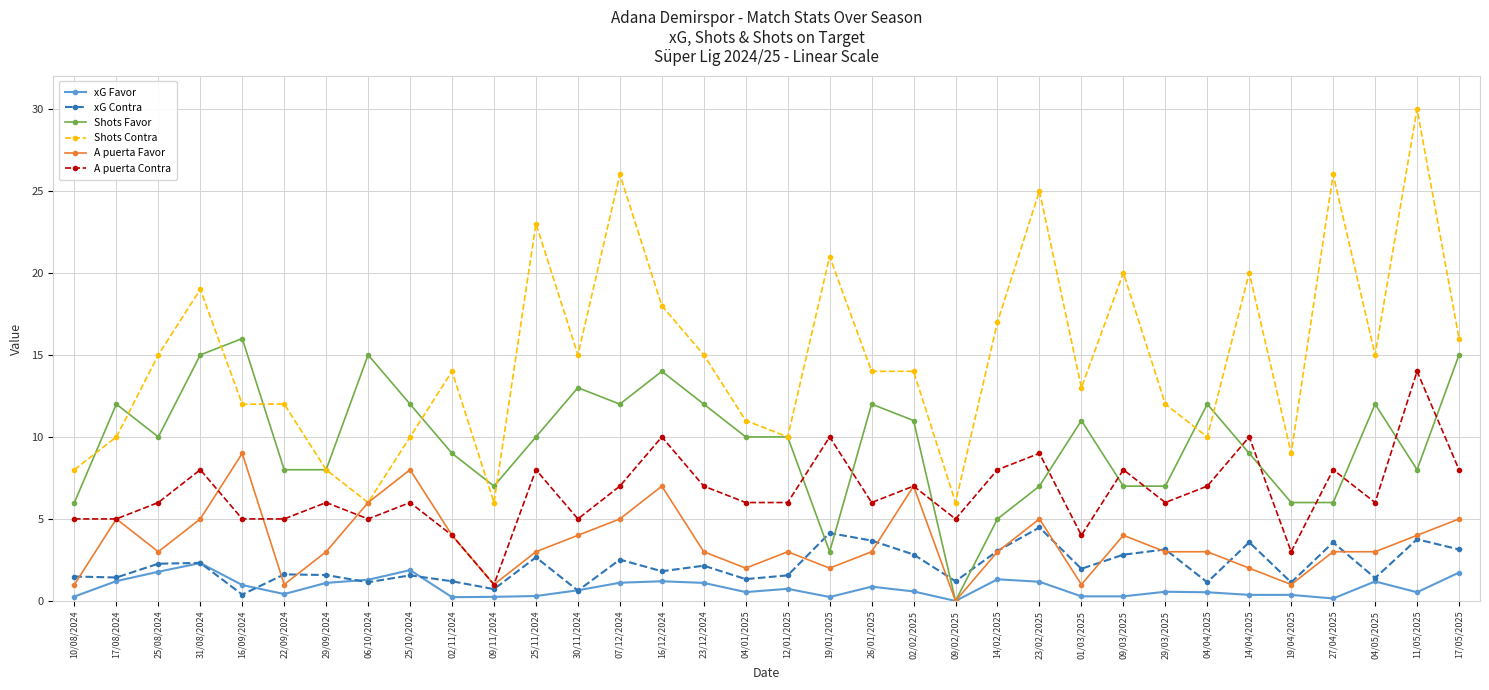

True or false: xG Favor has more than 2 interior local peaks.

True